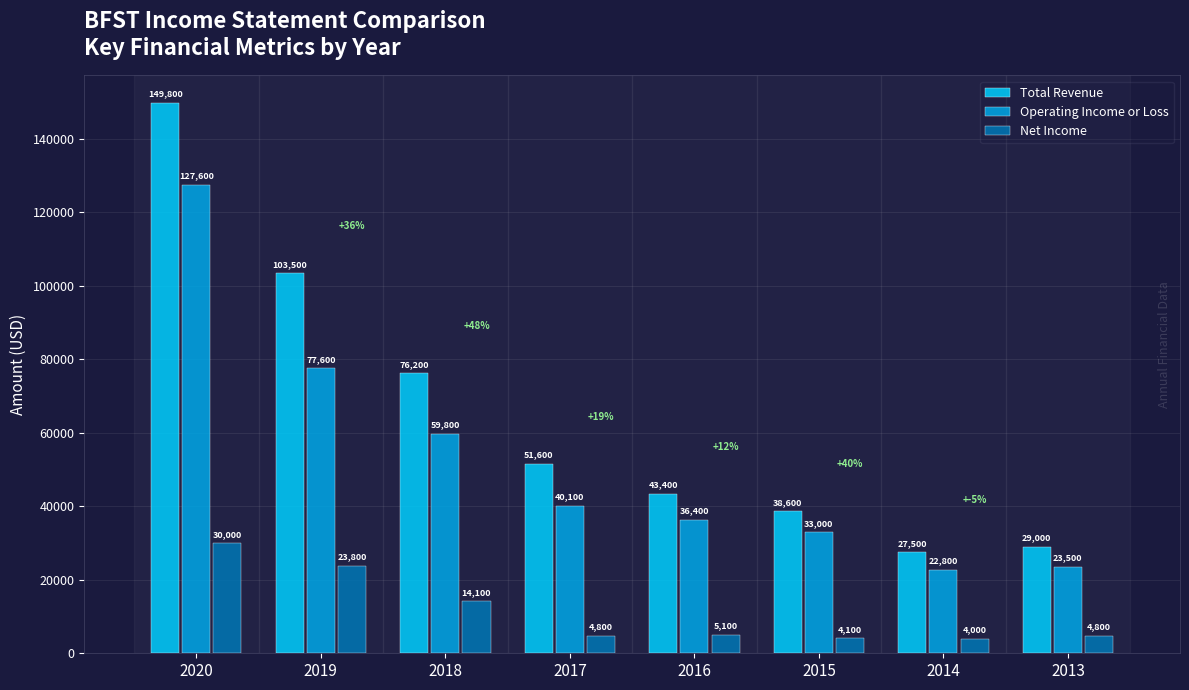

Reading right to left, what are all the values shown in this chart?

Total Revenue: 2013=29000	2014=27500	2015=38600	2016=43400	2017=51600	2018=76200	2019=103500	2020=149800
Operating Income or Loss: 2013=23500	2014=22800	2015=33000	2016=36400	2017=40100	2018=59800	2019=77600	2020=127600
Net Income: 2013=4800	2014=4000	2015=4100	2016=5100	2017=4800	2018=14100	2019=23800	2020=30000